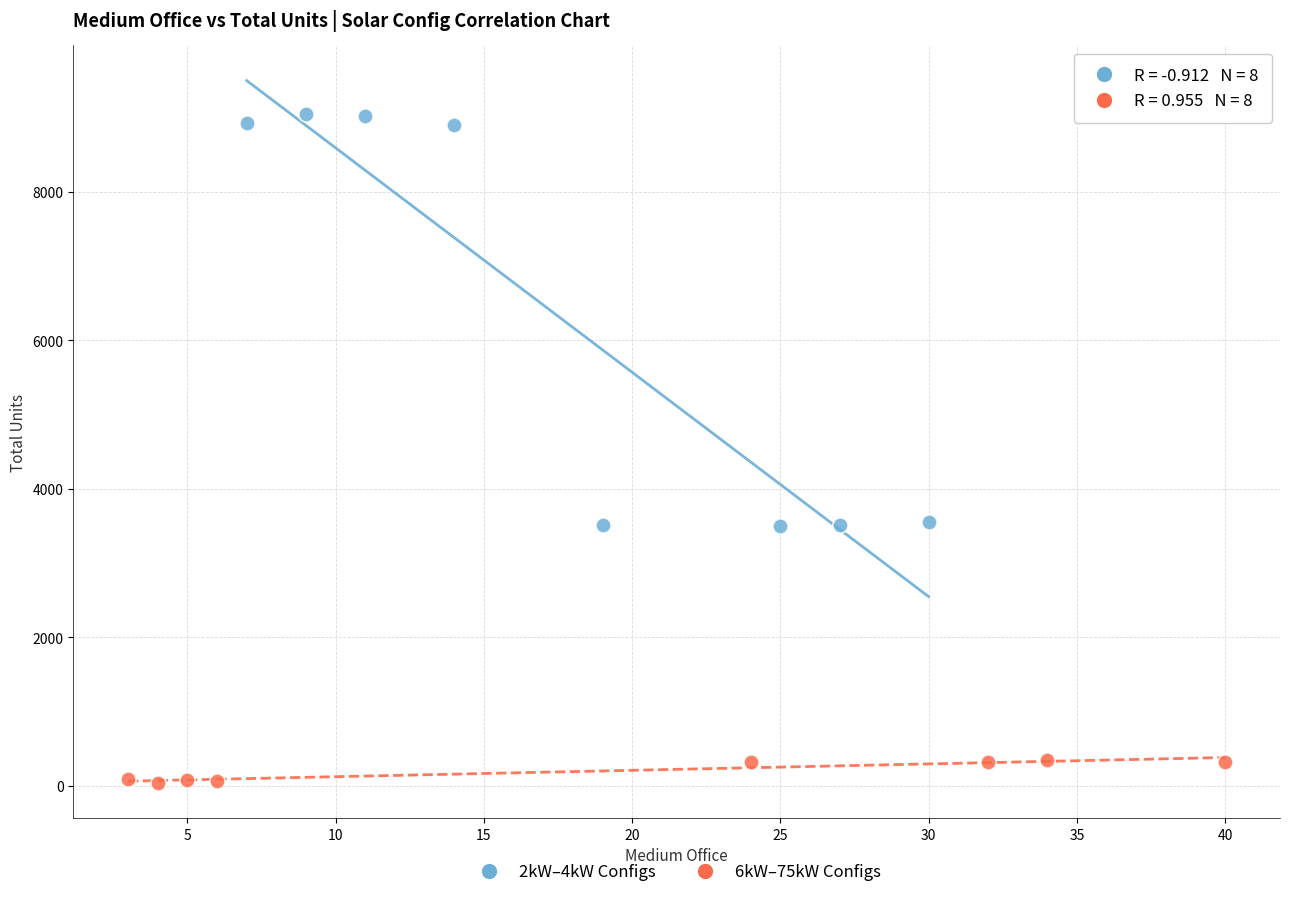

Which series reaches the maximum Y coordinate?

2kW–4kW Configs